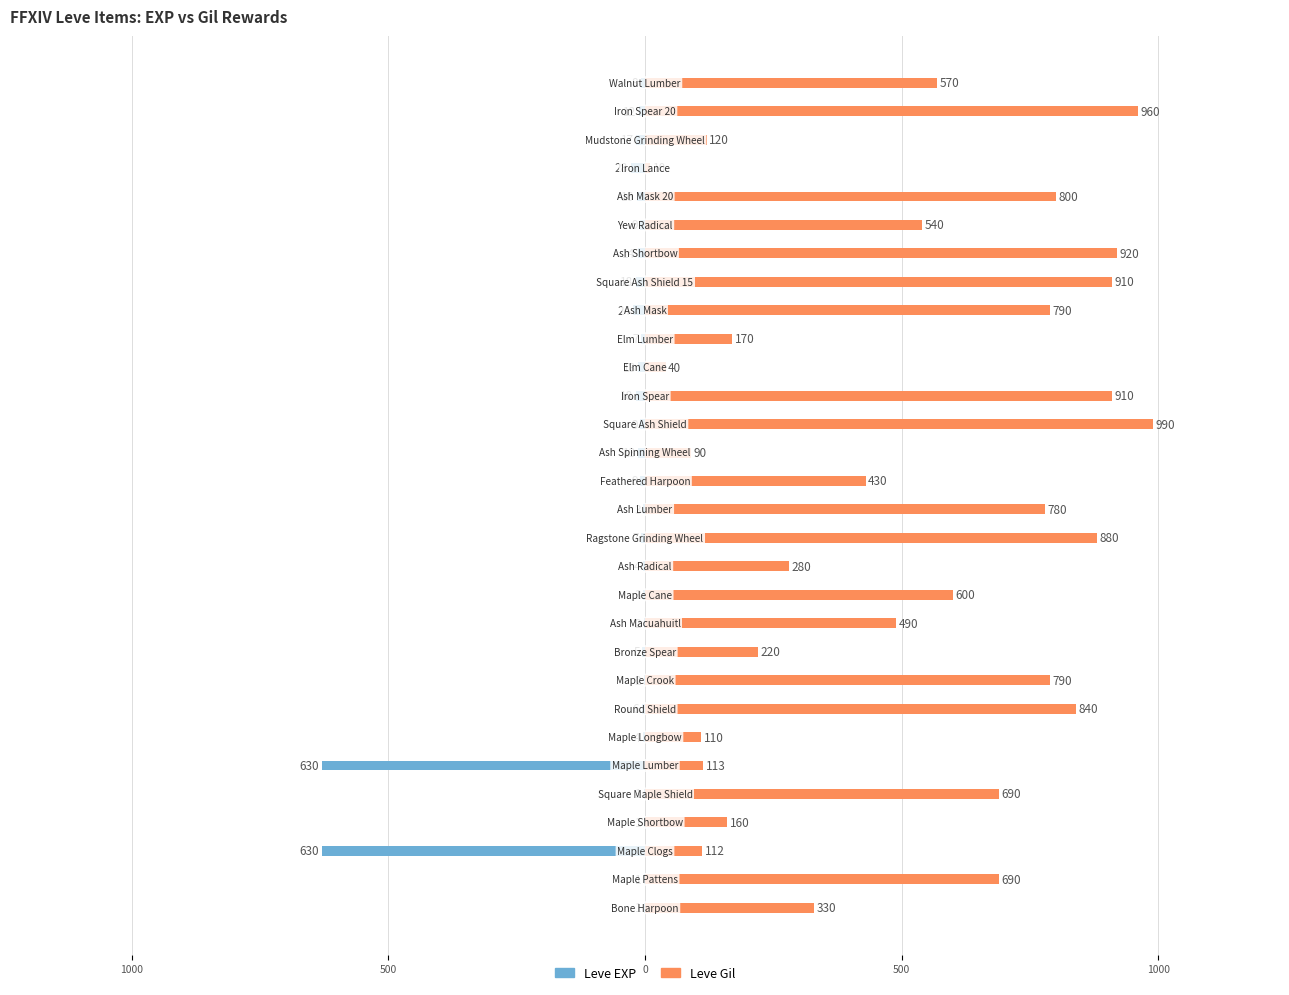

How many data points does each series have?

30